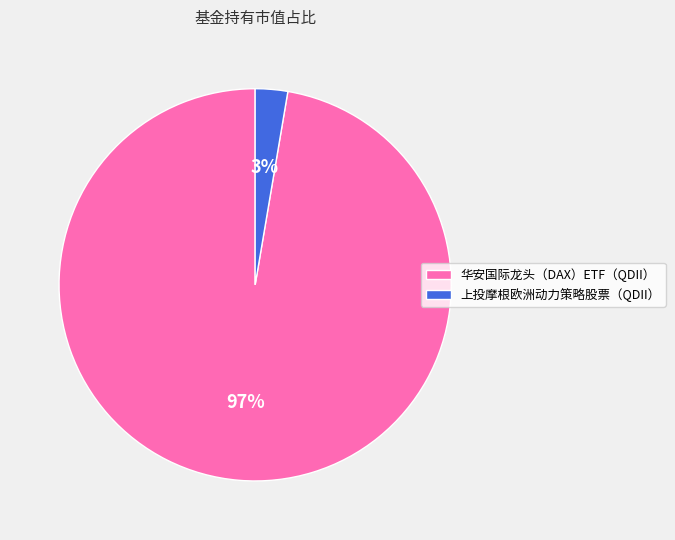

What is the smallest slice in the pie chart?

上投摩根欧洲动力策略股票（QDII）